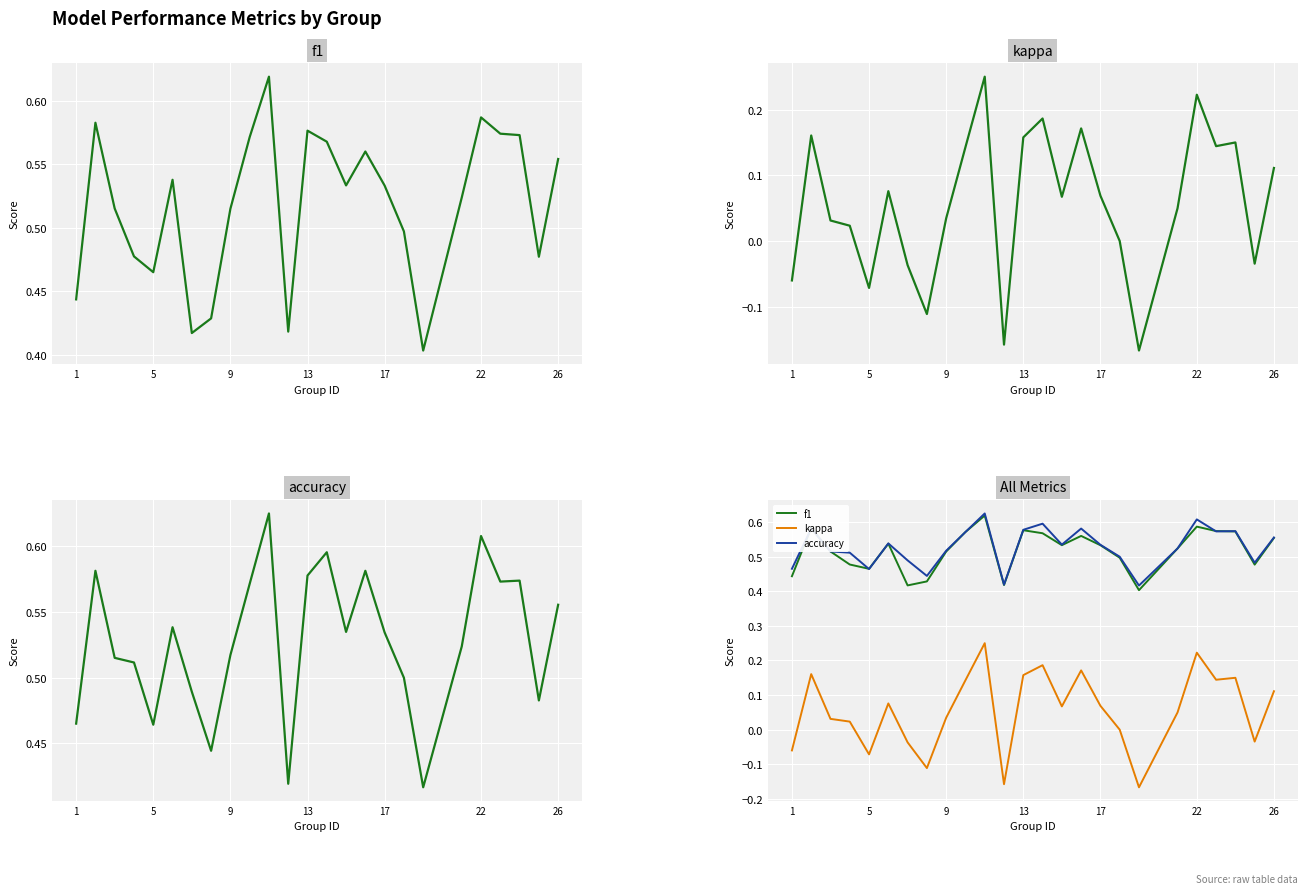

What is the lowest value of the kappa series?

-0.2